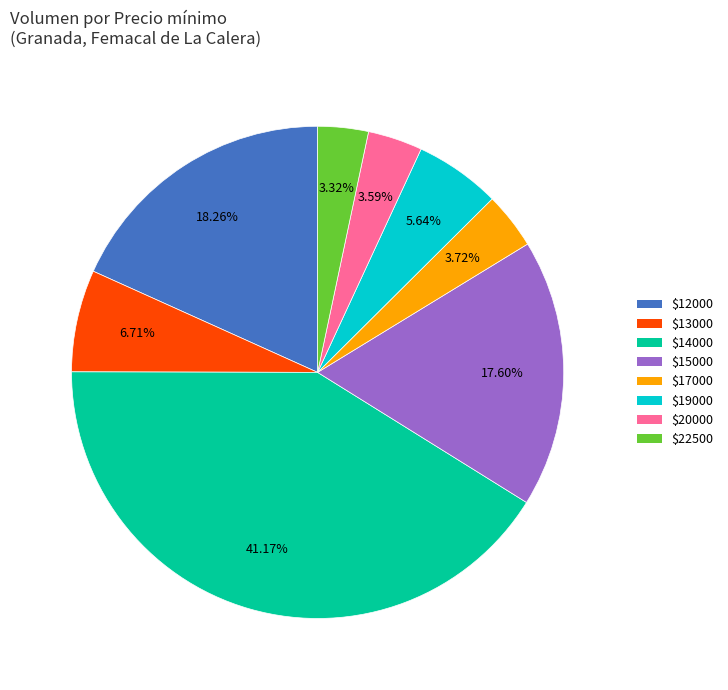

Is there any slice that represents more than half of the pie?

No